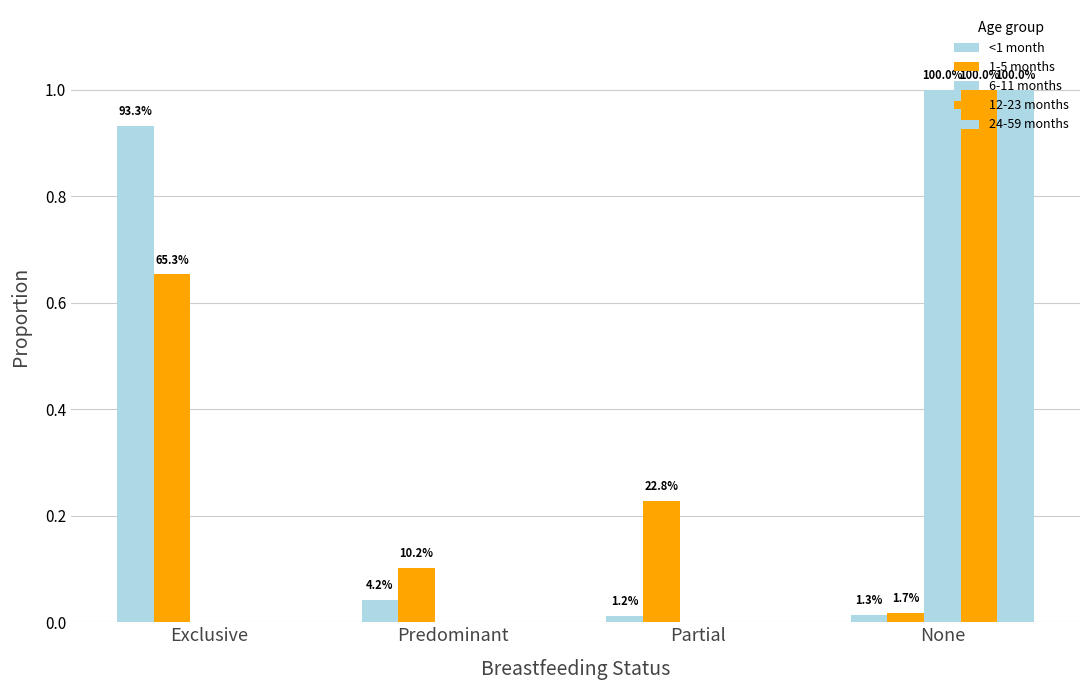

Between Predominant and Partial, which is larger?

Predominant